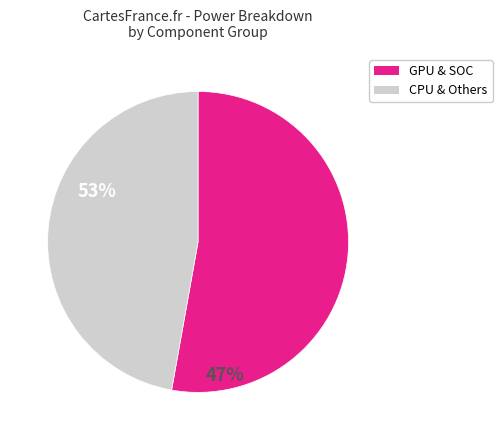

Does any single category account for the majority?

Yes